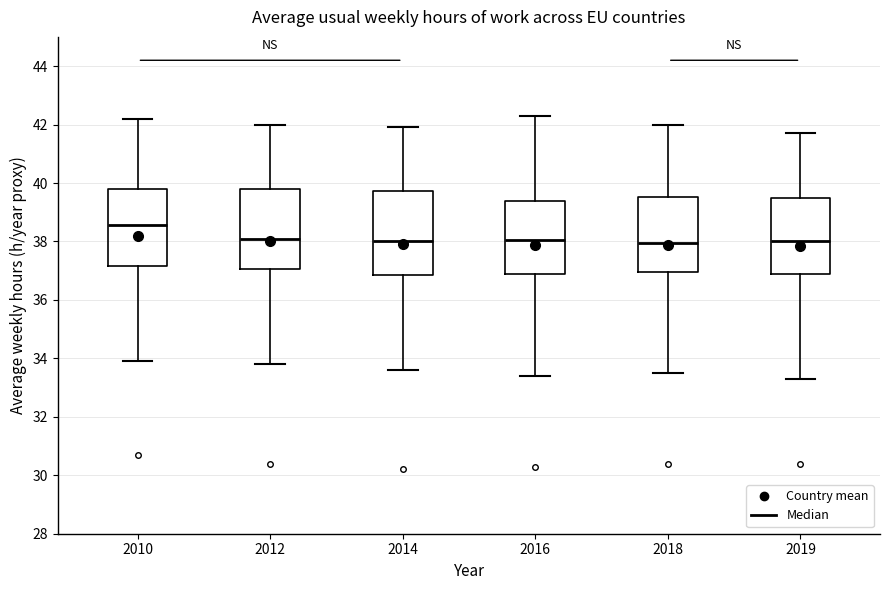

Reading left to right, transcribe this box plot: for each box, give where its median line is, the range the box spans, and where its two whiskers end, as read against the y-axis. The values are not printed on the chart, so give them approximately, as read against the axis.

2010: median 38.6, box 37.2 to 39.8, whiskers 34.0 to 42.2
2012: median 38.2, box 37.0 to 39.8, whiskers 33.8 to 42.0
2014: median 38.0, box 36.8 to 39.8, whiskers 33.6 to 42.0
2016: median 38.0, box 36.8 to 39.4, whiskers 33.4 to 42.4
2018: median 38.0, box 37.0 to 39.6, whiskers 33.6 to 42.0
2019: median 38.0, box 36.8 to 39.6, whiskers 33.4 to 41.8